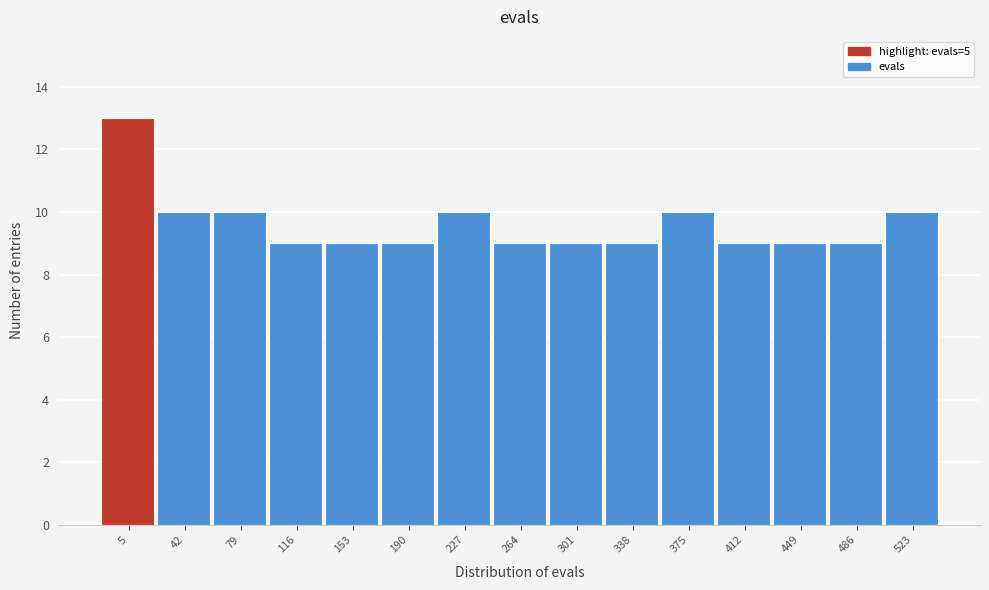

Reading right to left, what are all the values shown in this chart?

523=10	486=9	449=9	412=9	375=10	338=9	301=9	264=9	227=10	190=9	153=9	116=9	79=10	42=10	5=13